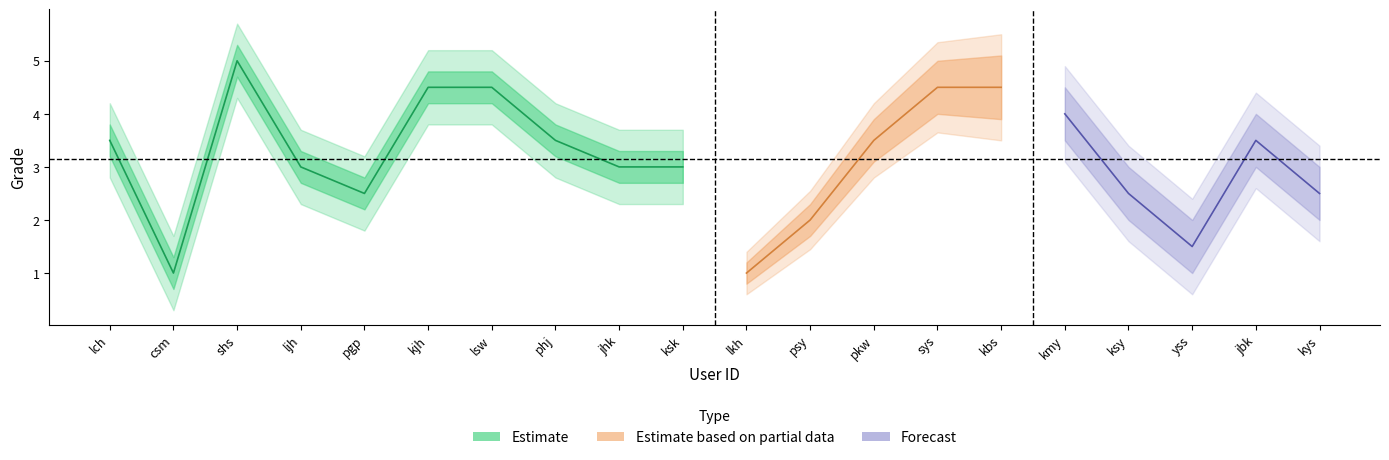

How many values are between 2 and 4?

12